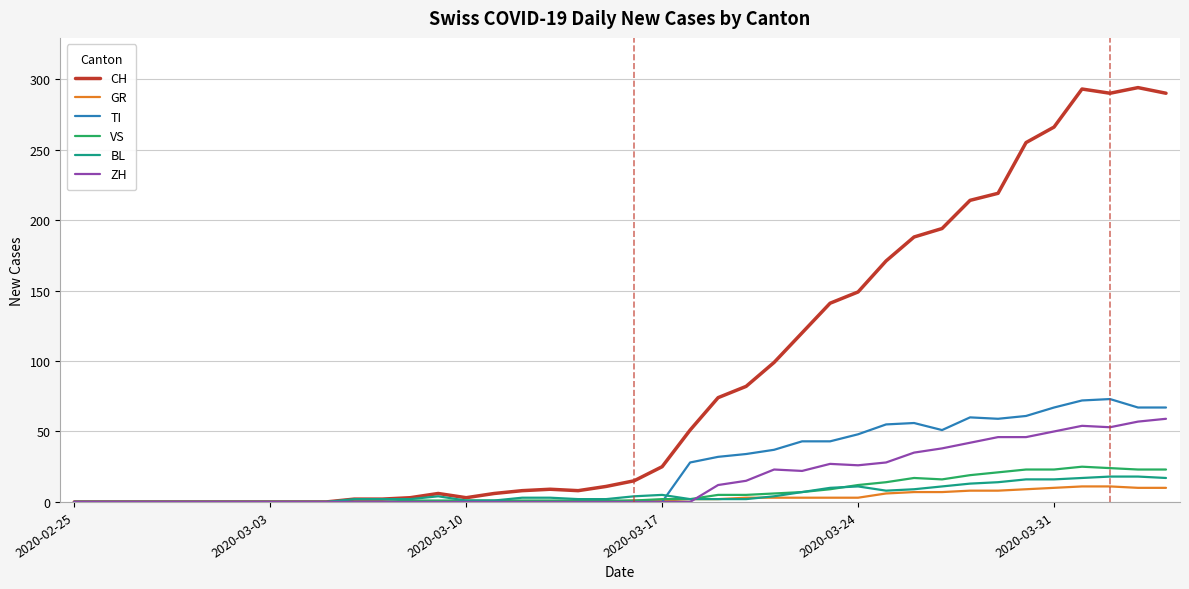

Which series has the largest total across all categories?

CH